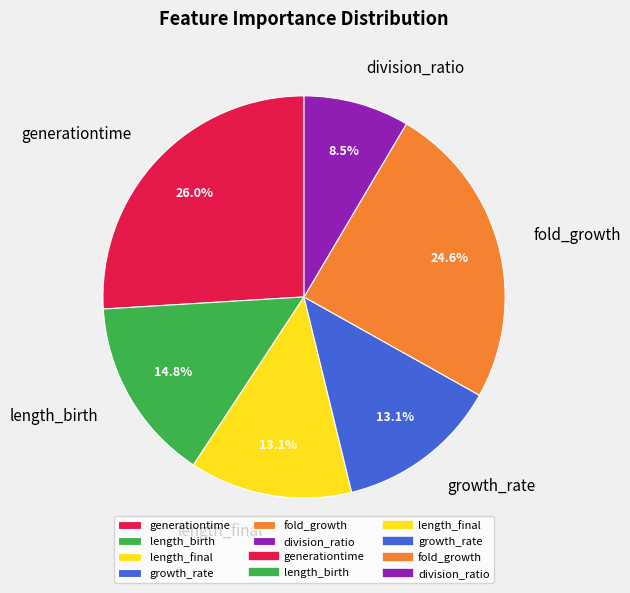

Does any single category account for the majority?

No